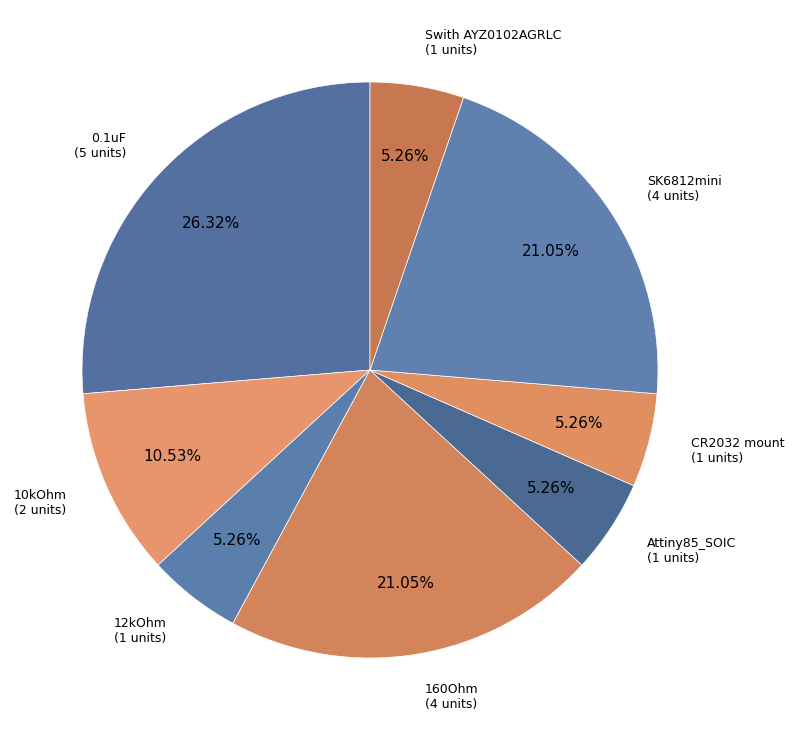

How many segments does this pie chart have?

8